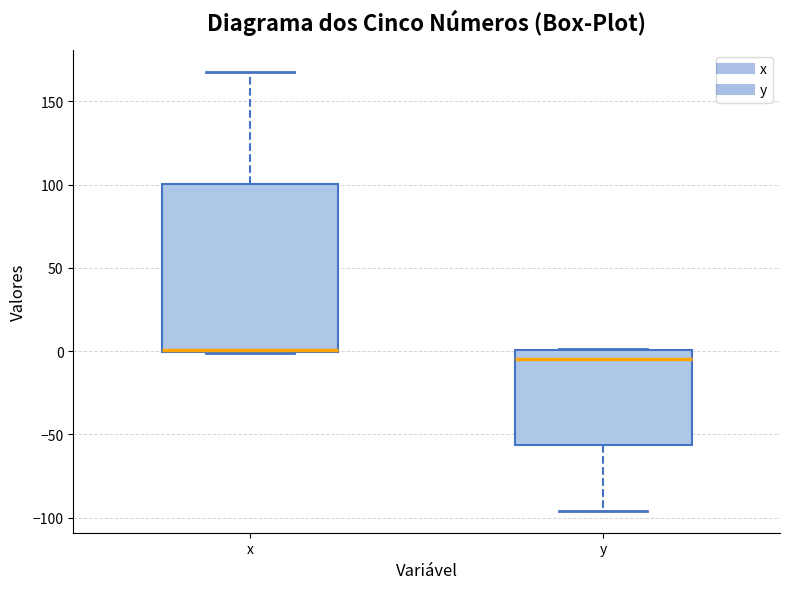

Reading left to right, transcribe this box plot: for each box, give where its median line is, the range the box spans, and where its two whiskers end, as read against the y-axis. The values are not printed on the chart, so give them approximately, as read against the axis.

x: median 0 (drawn on the box's lower edge), box 0 to 100, whiskers 0 to 170
y: median -5, box -55 to 0, whiskers -95 to 0